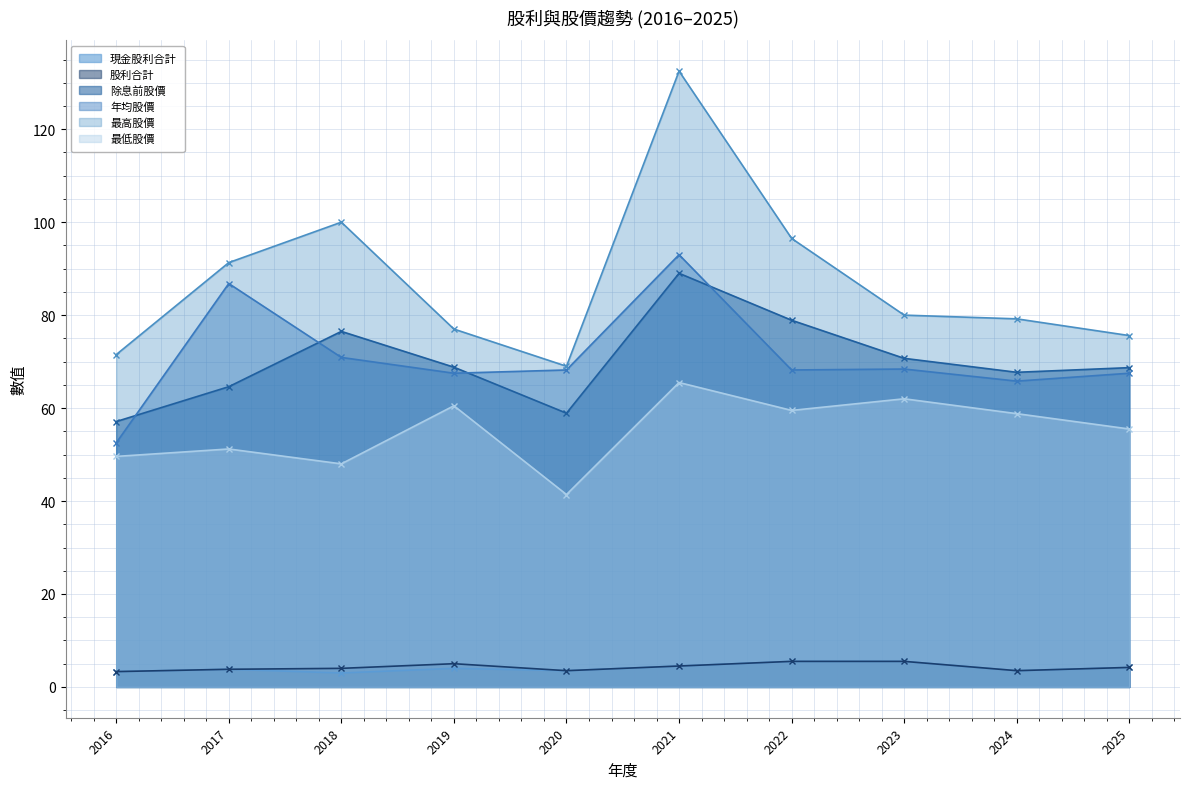

What are all the series names shown in the legend?

現金股利合計, 股利合計, 除息前股價, 年均股價, 最高股價, 最低股價